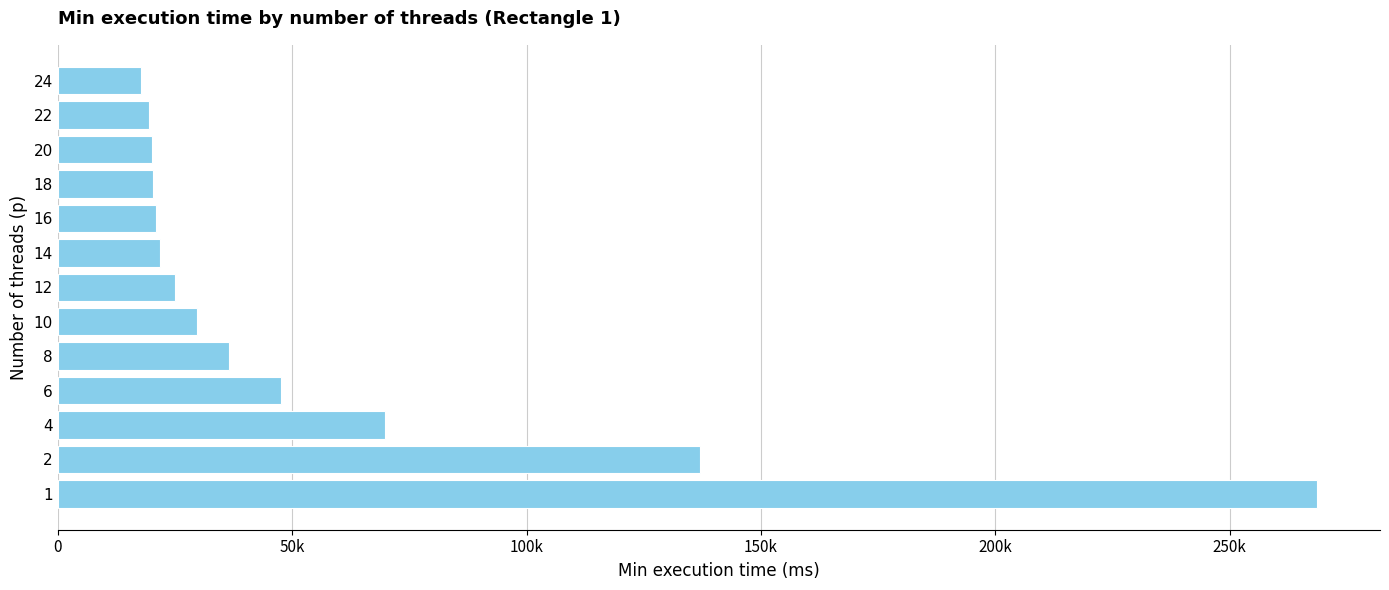

What is the minimum value shown in the chart?

17777